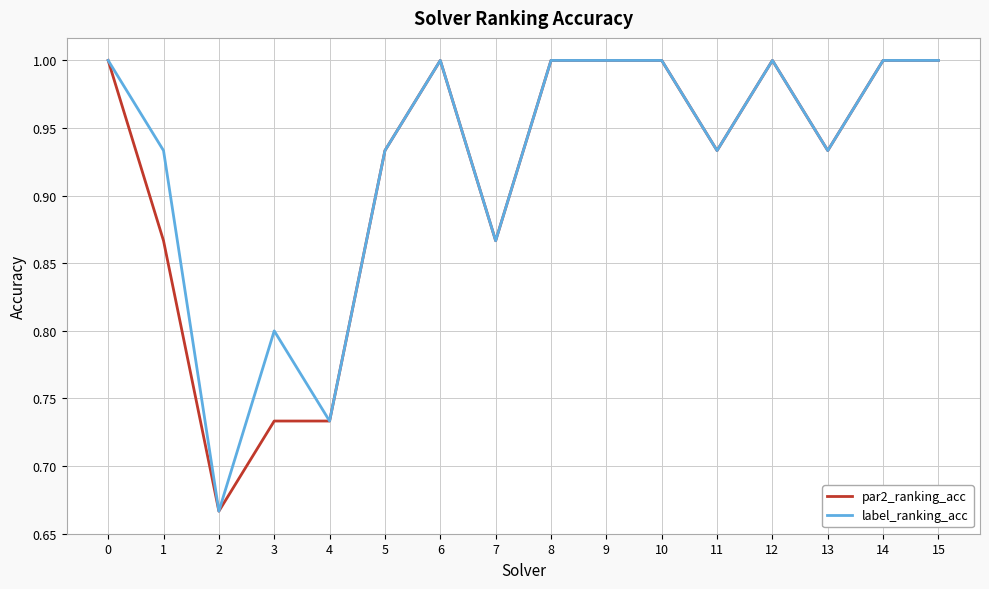

At 3, list the series in order from smallest to largest.

par2_ranking_acc, label_ranking_acc